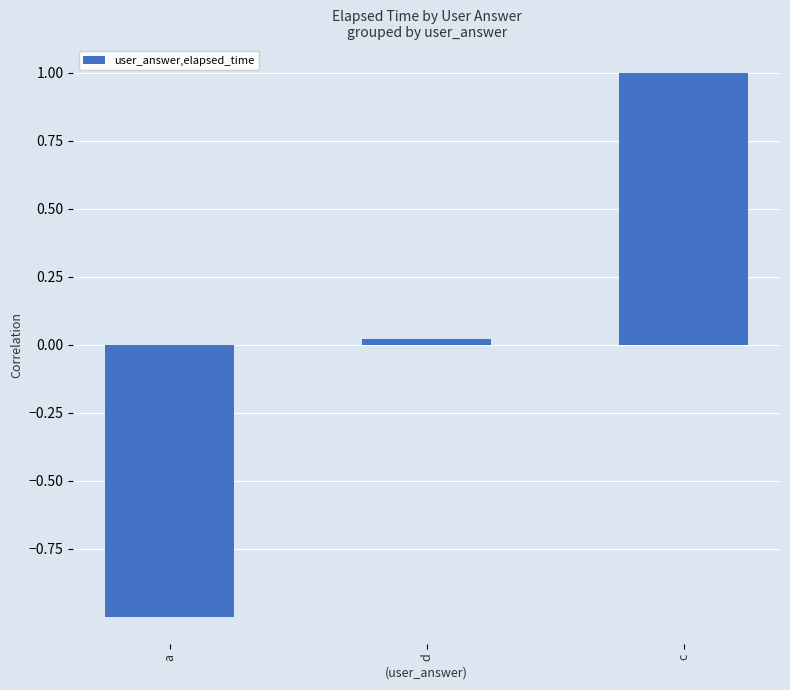

Between d and a, which is larger?

d